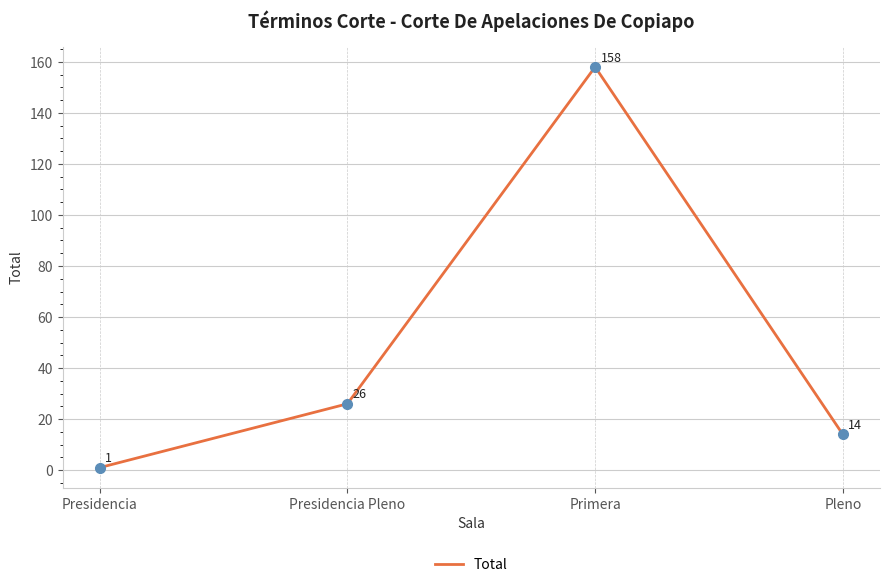

What is the difference between the maximum and minimum values?

157